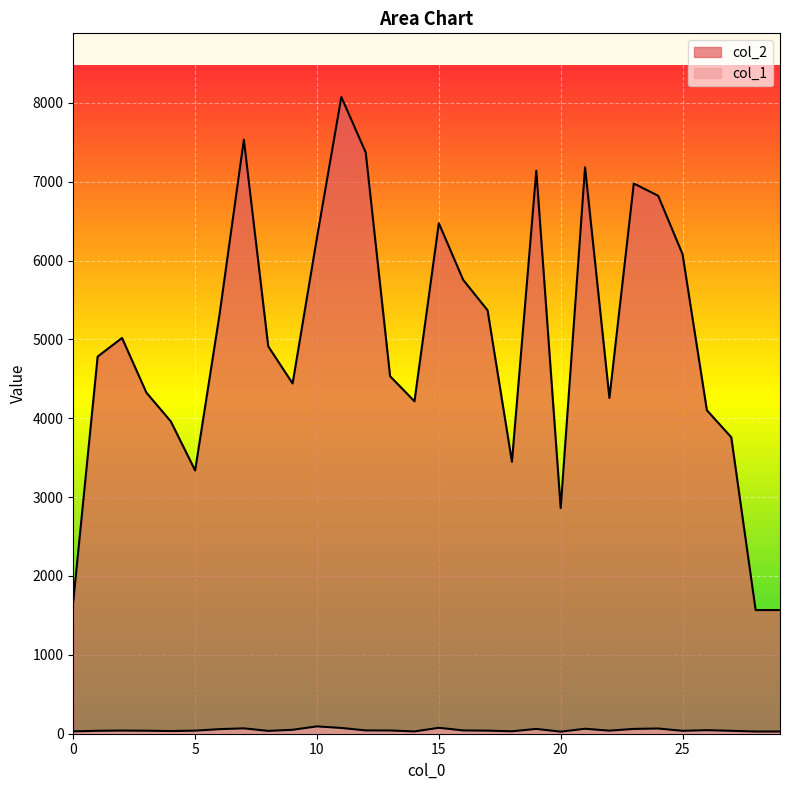

Which series has the largest total across all categories?

col_2